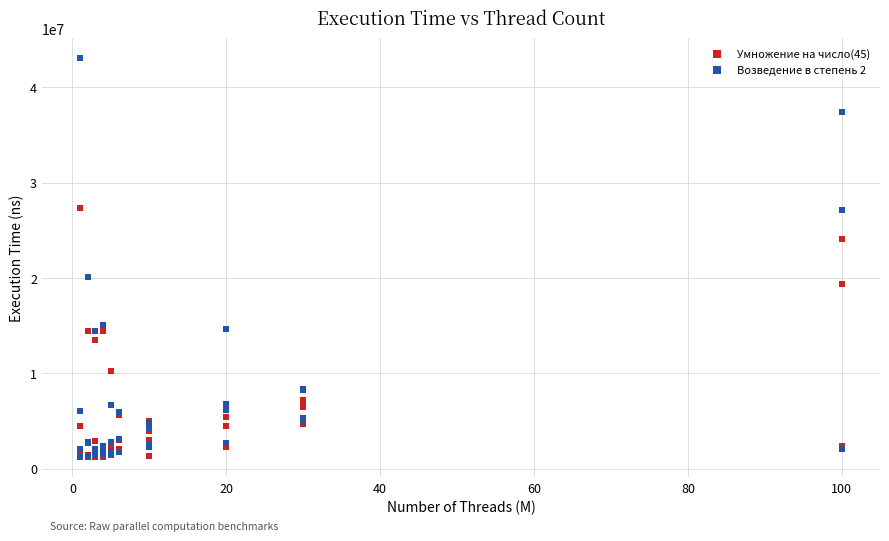

Which series has the widest spread of Y values?

Возведение в степень 2